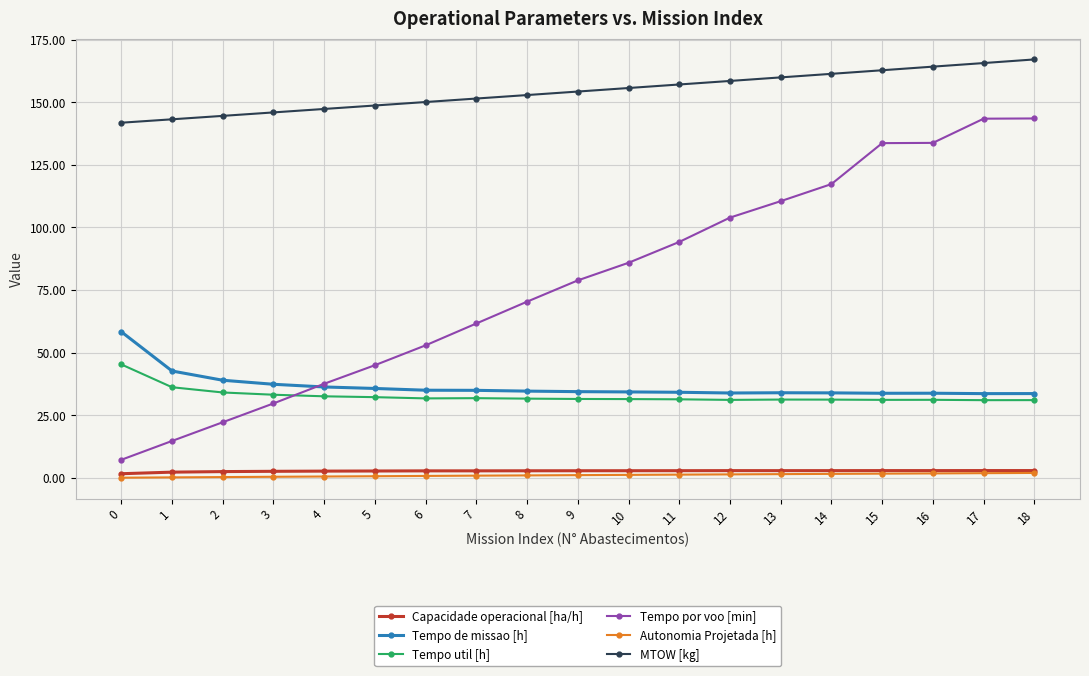

What is the difference between the Tempo util [h] values at 18 and 1?

5.1